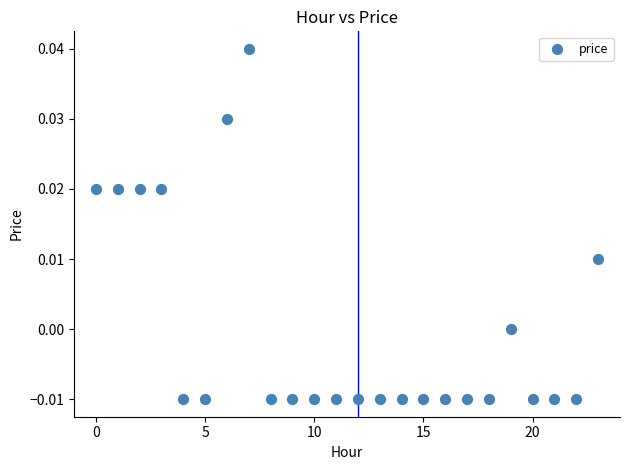

How many data points are displayed?

24